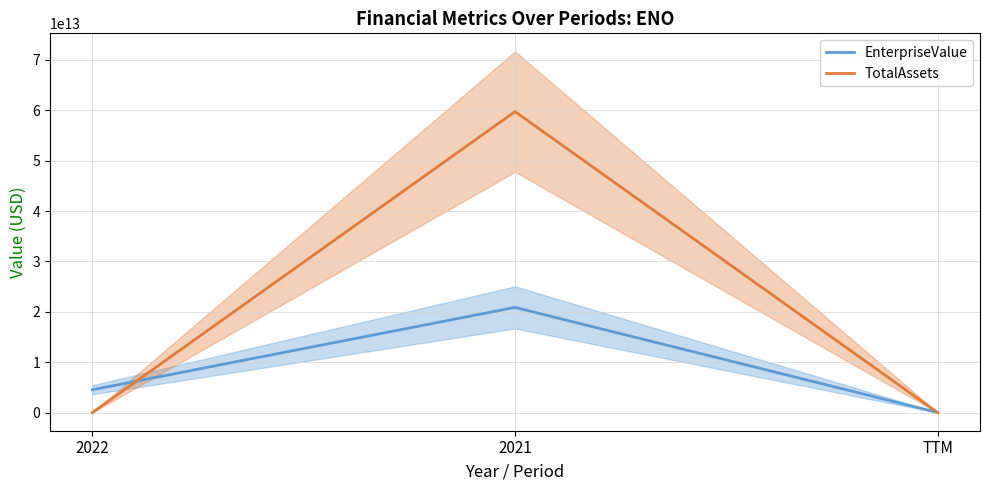

Reading left to right, extract all data points from this chart.

EnterpriseValue: 2022=4545101200400	2021=20885593000000	TTM=26950332446
TotalAssets: 2022=13064892000	2021=59733625000000	TTM=0